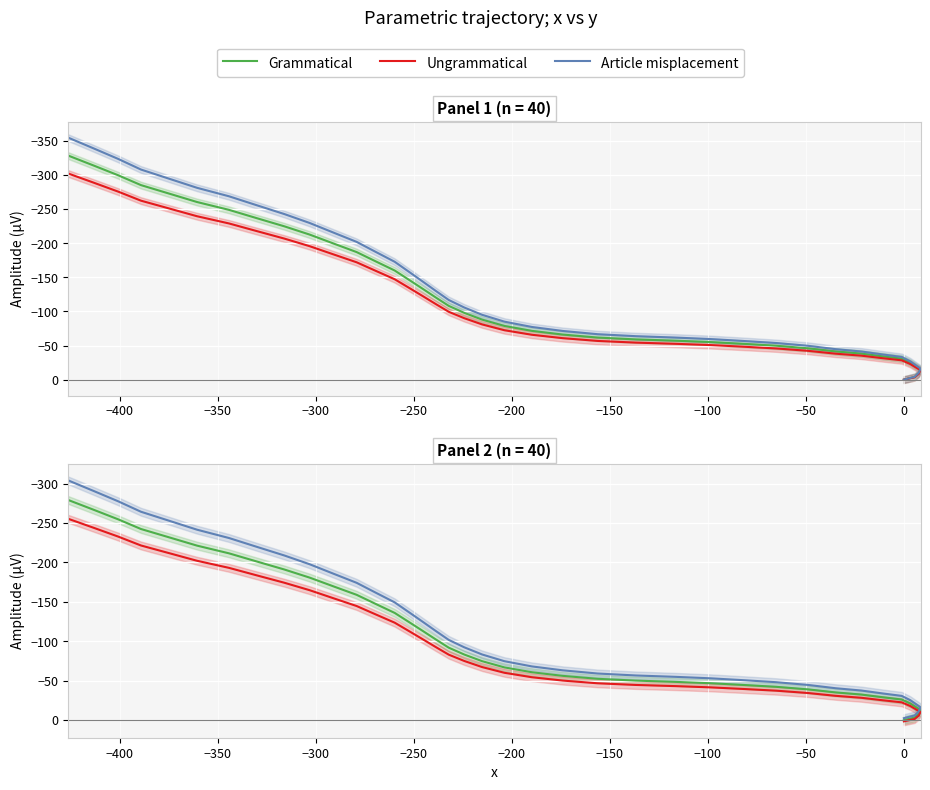

Does the chart display data point markers on the line(s)?

No